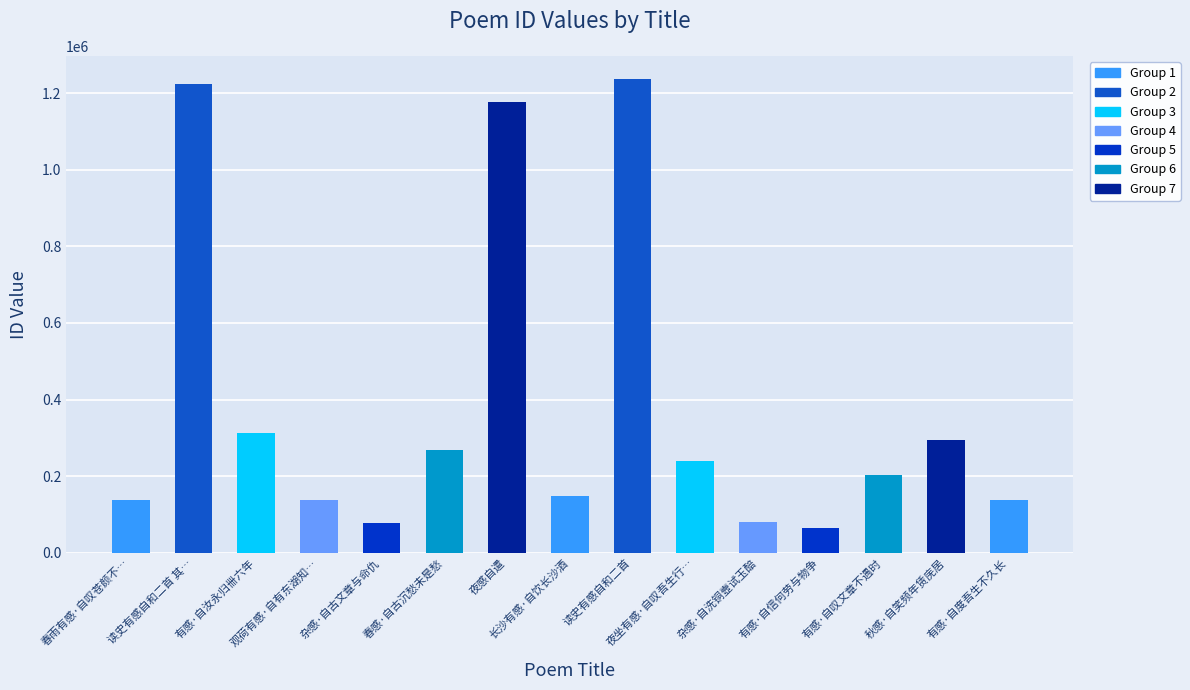

What is the value of the 4th bar from the left?

138282